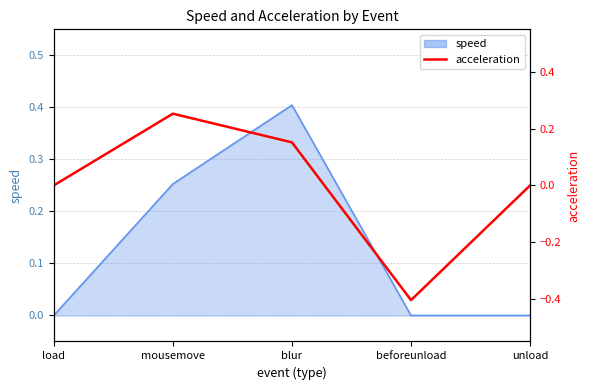

Where is the data nearest to the value 0?

load